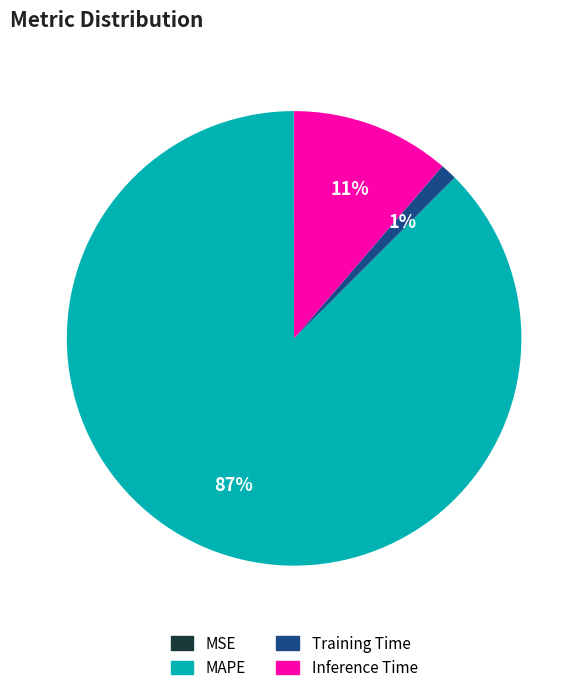

True or false: Training Time accounts for 11% of the total.

False